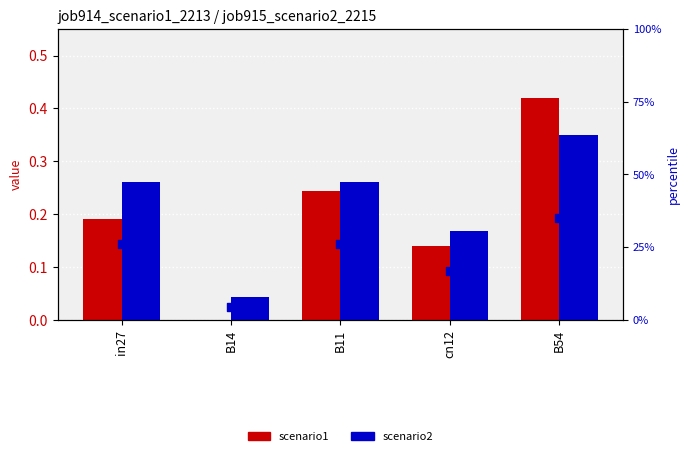

Which series contains the highest Y value?

job914_scenario1_2213